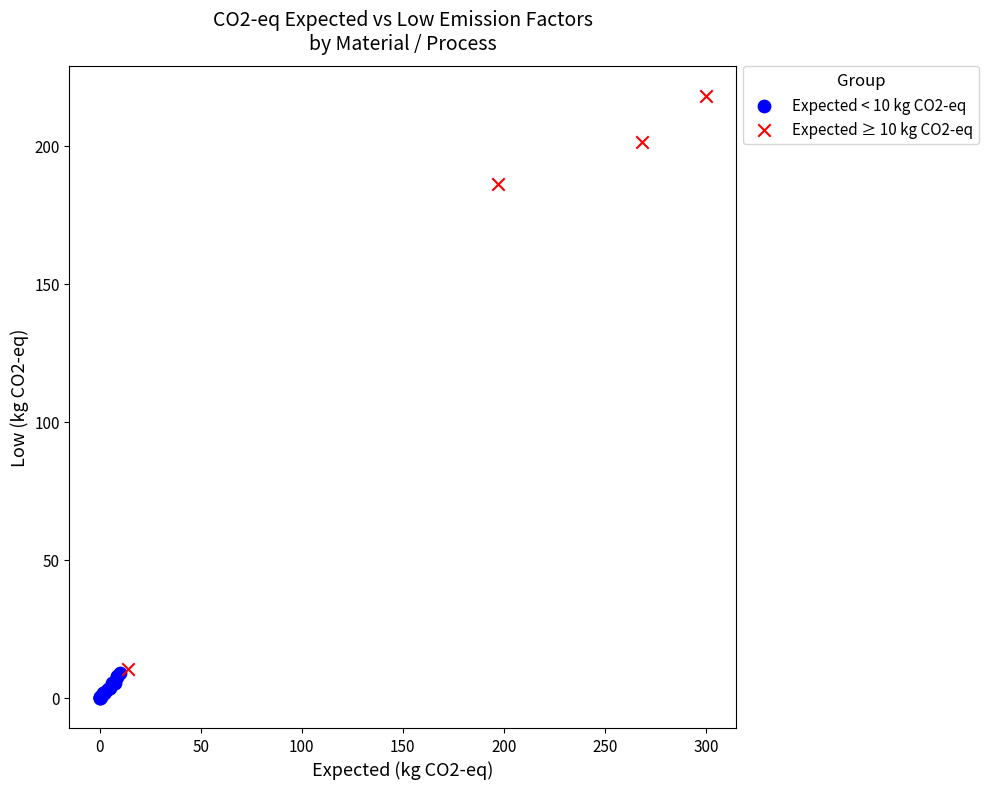

Which series reaches the maximum Y coordinate?

Expected ≥ 10 kg CO2-eq